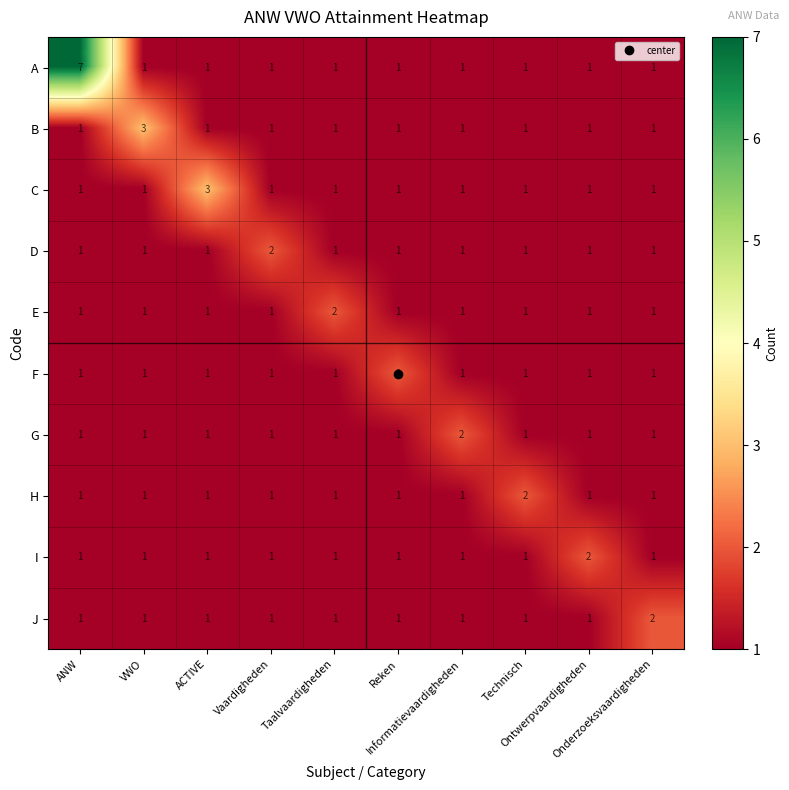

What is the maximum value shown in the chart?

7